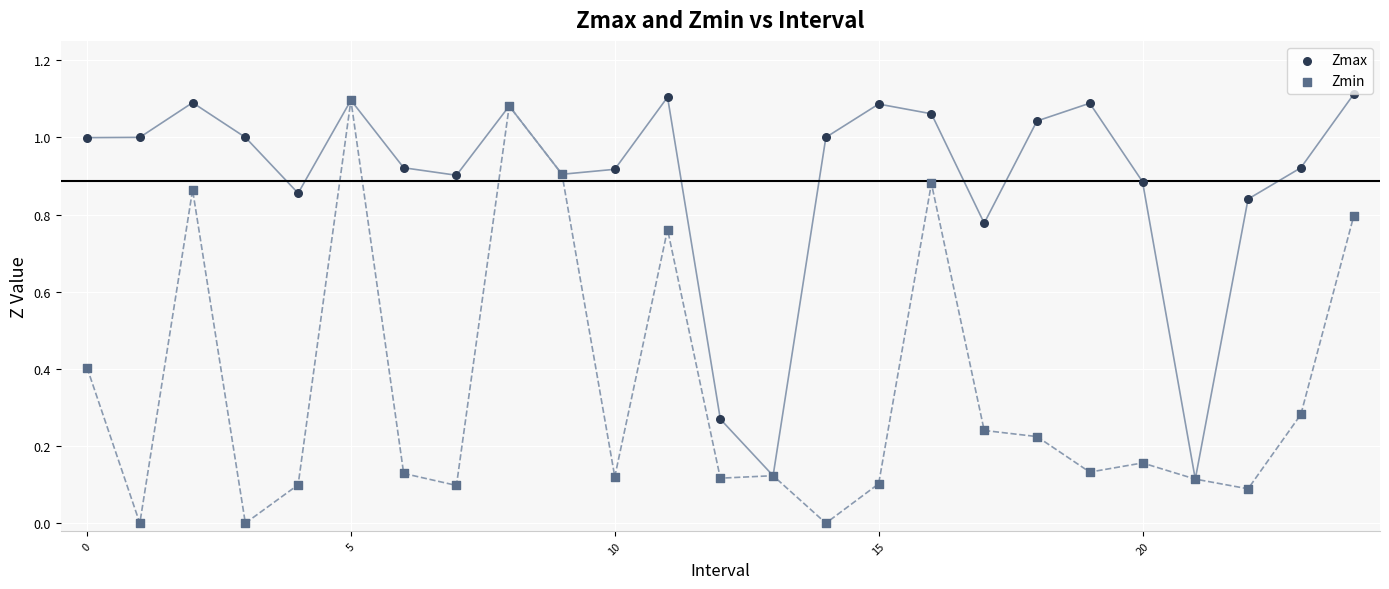

Which series contains the highest Y value?

Zmax